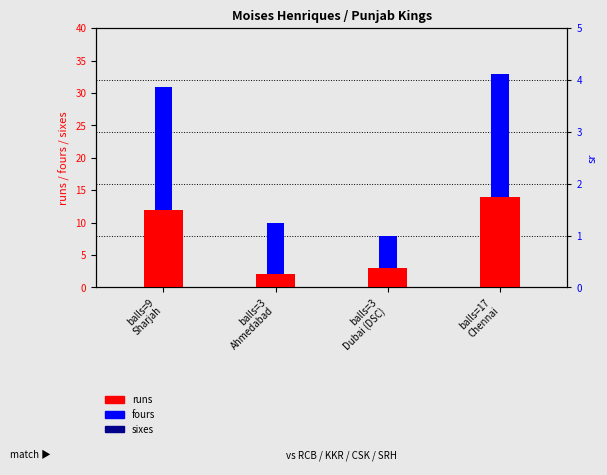

What are all the series names shown in the legend?

runs, fours, sixes